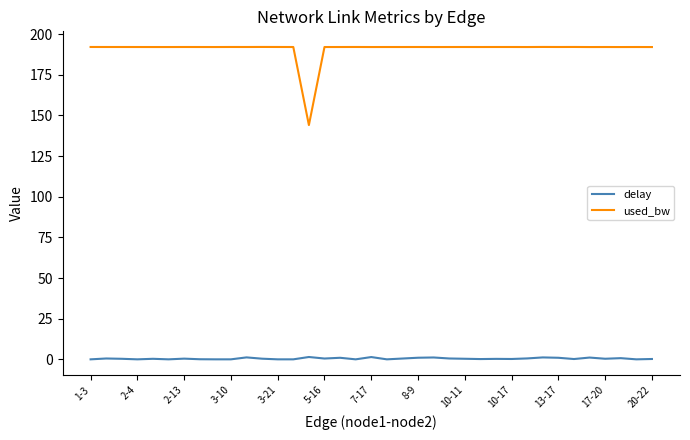

Rank the series by their maximum value, from lowest to highest.

delay, used_bw